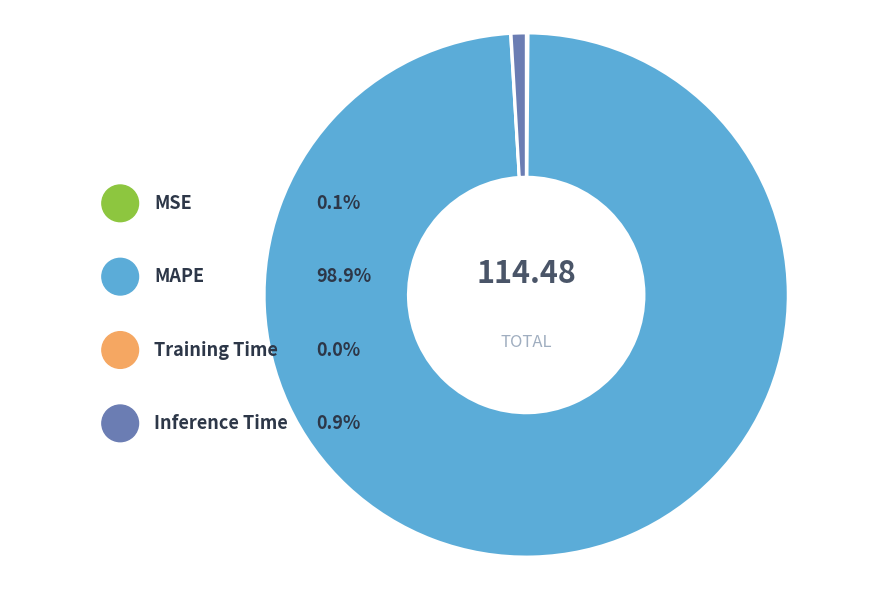

How many segments does this pie chart have?

4